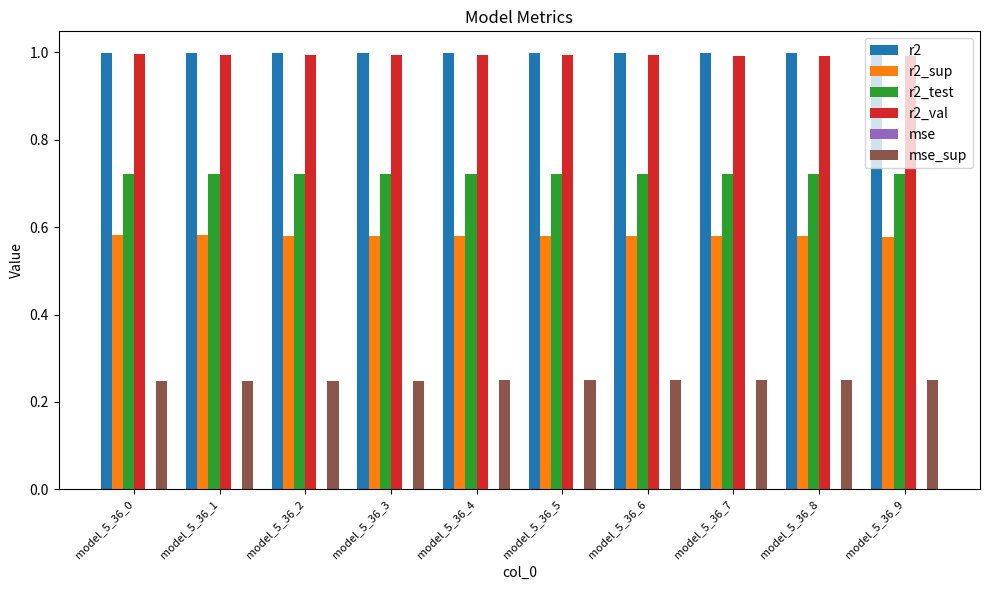

What is the sum of the r2_test values at model_5_36_1 and model_5_36_0?

1.4